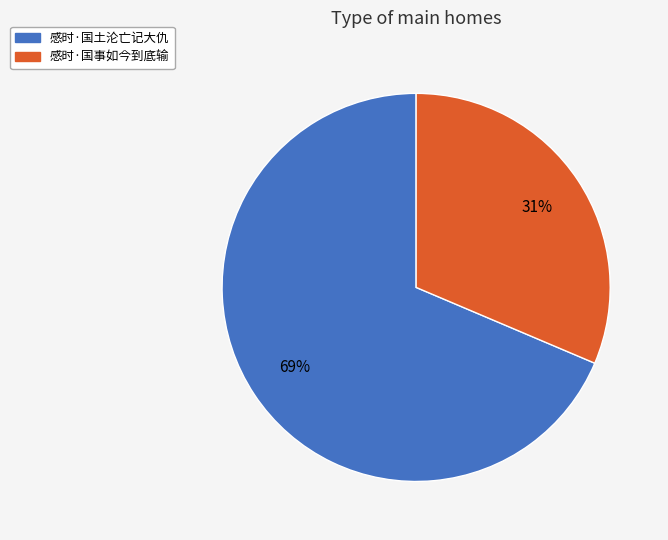

To the nearest percent, what is the combined percentage of 感时·国土沦亡记大仇 and 感时·国事如今到底输?

100%